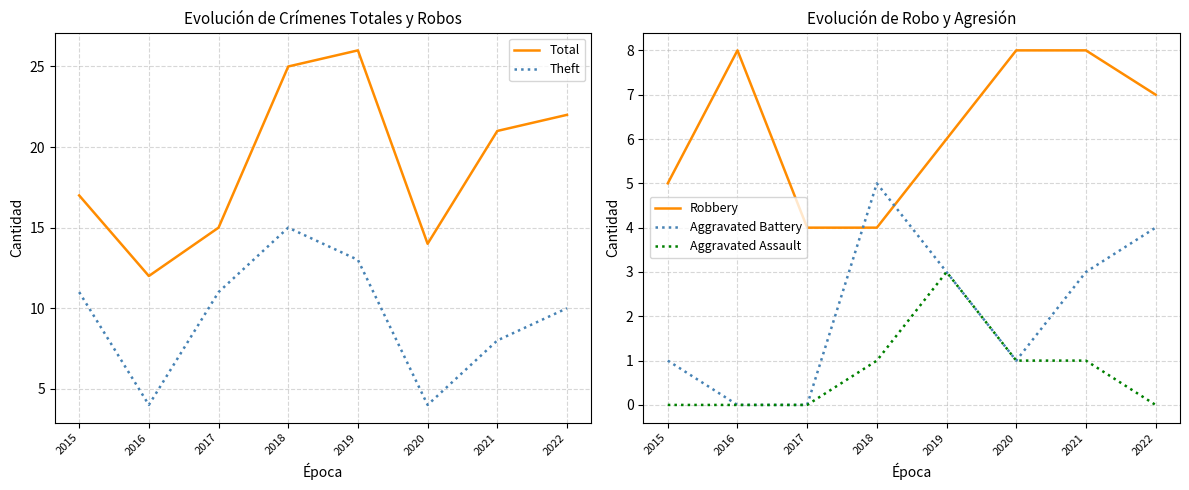

What value does the Theft series have at 2018?

15